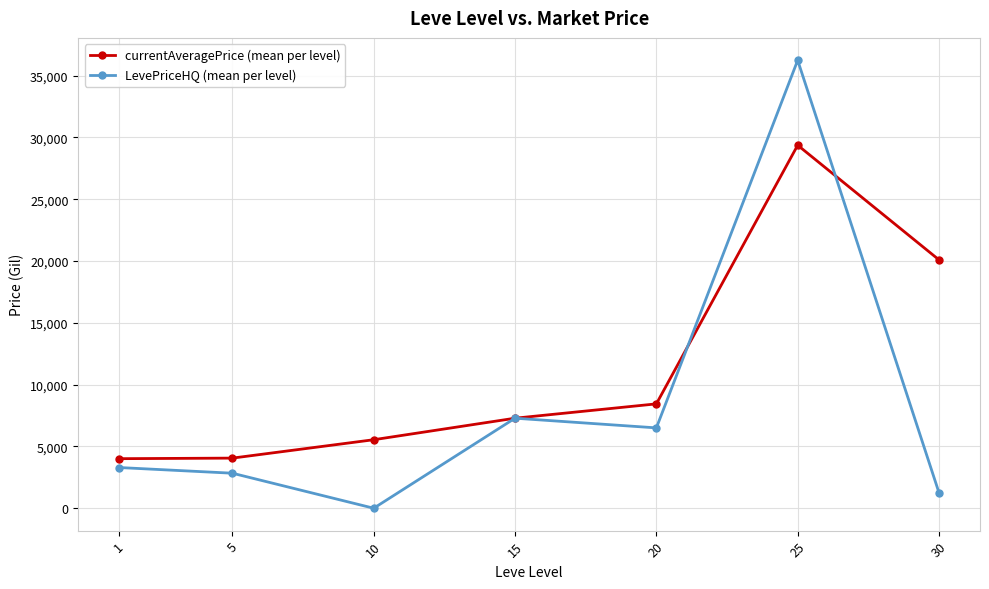

Where is the first local maximum for LevePriceHQ (mean per level)?

15